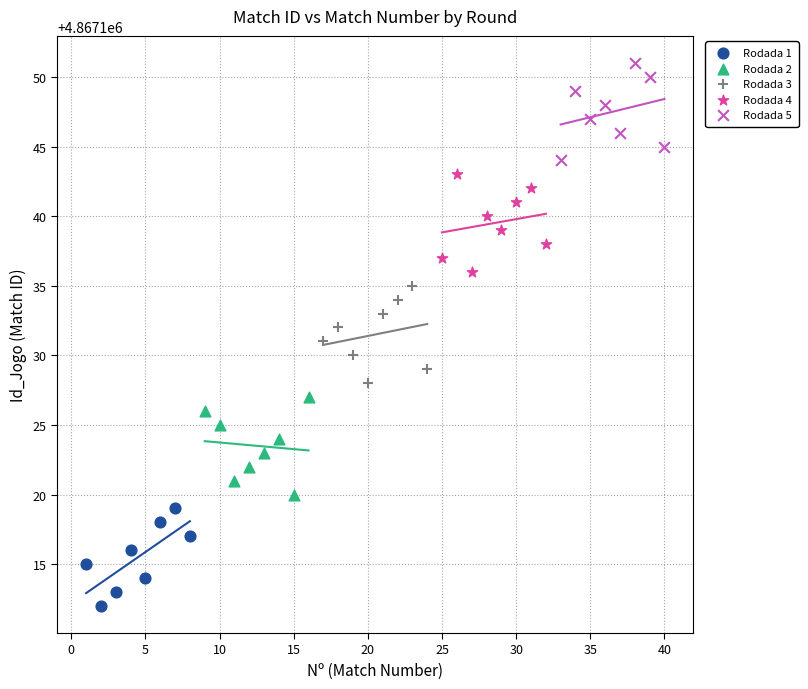

Which series contains the lowest Y value?

Rodada 1